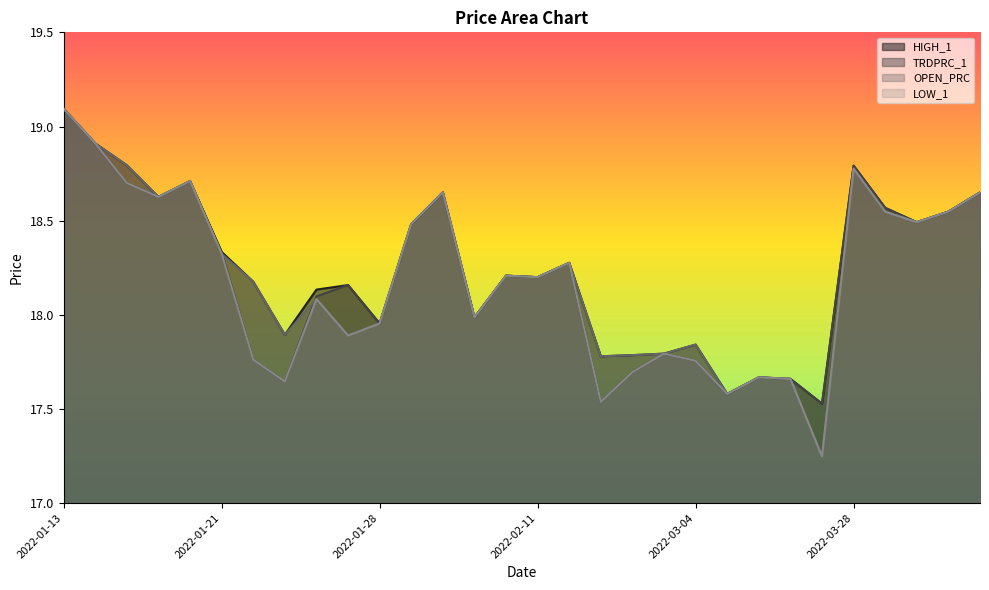

Which series has the largest range (max minus min)?

OPEN_PRC